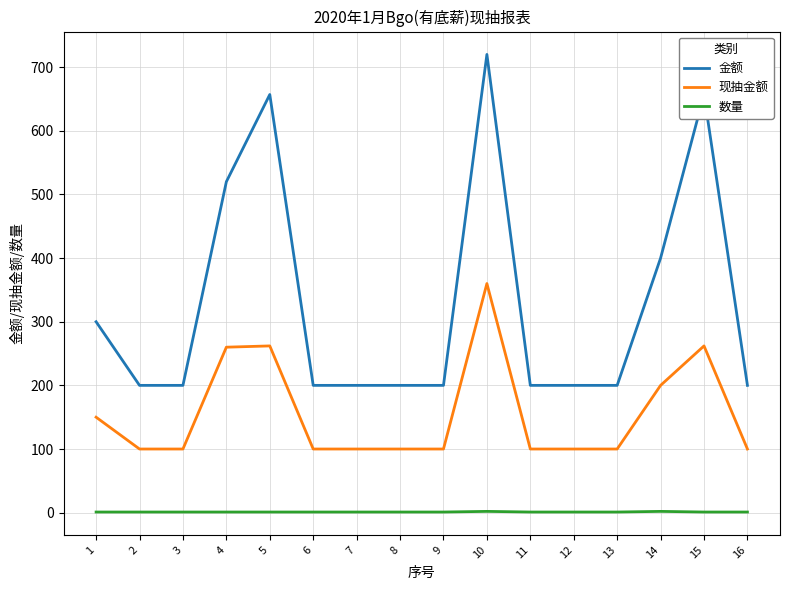

Rank the series by their maximum value, from highest to lowest.

金额, 现抽金额, 数量